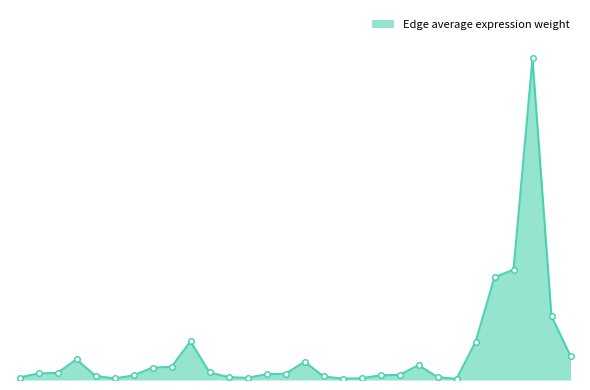

Rank the categories by value from highest to lowest.

TIL->Endo, TIL->ETC, TIL->DC, TIL->TAM, DC->Endo, TIL->CAF, TIL->TIL, CAF->Endo, ETC->Endo, TAM->Endo, DC->ETC, DC->DC, DC->TAM, CAF->ETC, CAF->DC, ETC->ETC, ETC->DC, TAM->ETC, TAM->DC, DC->CAF, CAF->TAM, ETC->TAM, TAM->TAM, DC->TIL, CAF->CAF, ETC->CAF, TAM->CAF, CAF->TIL, ETC->TIL, TAM->TIL